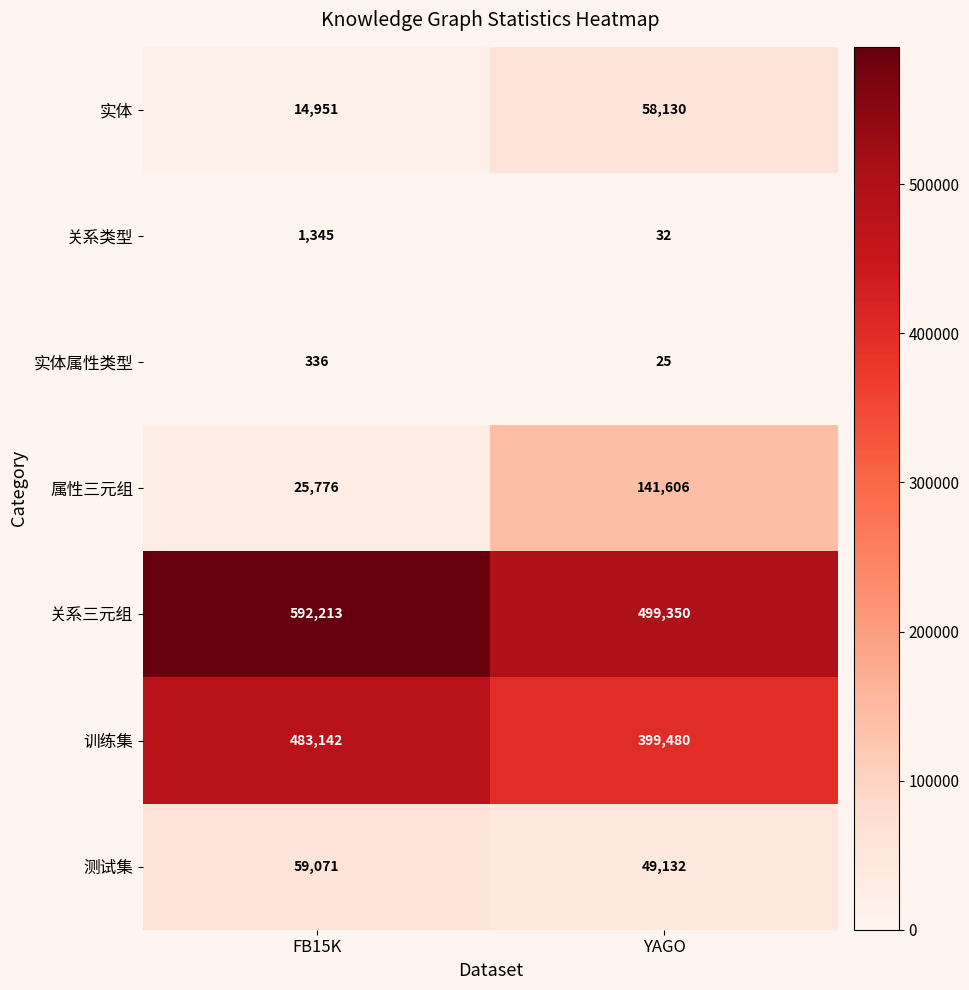

Count the number of data series in this chart.

7